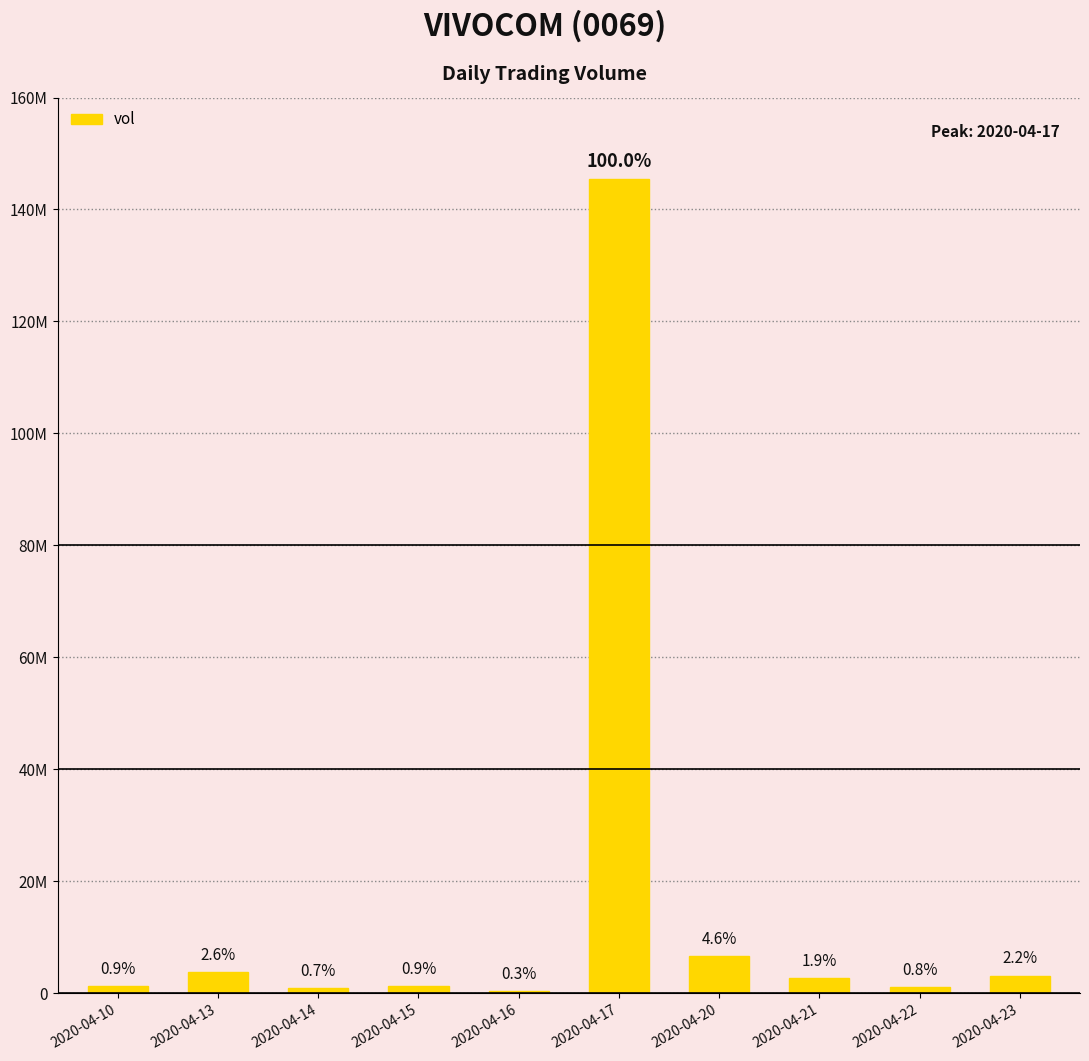

Between 2020-04-10 and 2020-04-23, which is larger?

2020-04-23